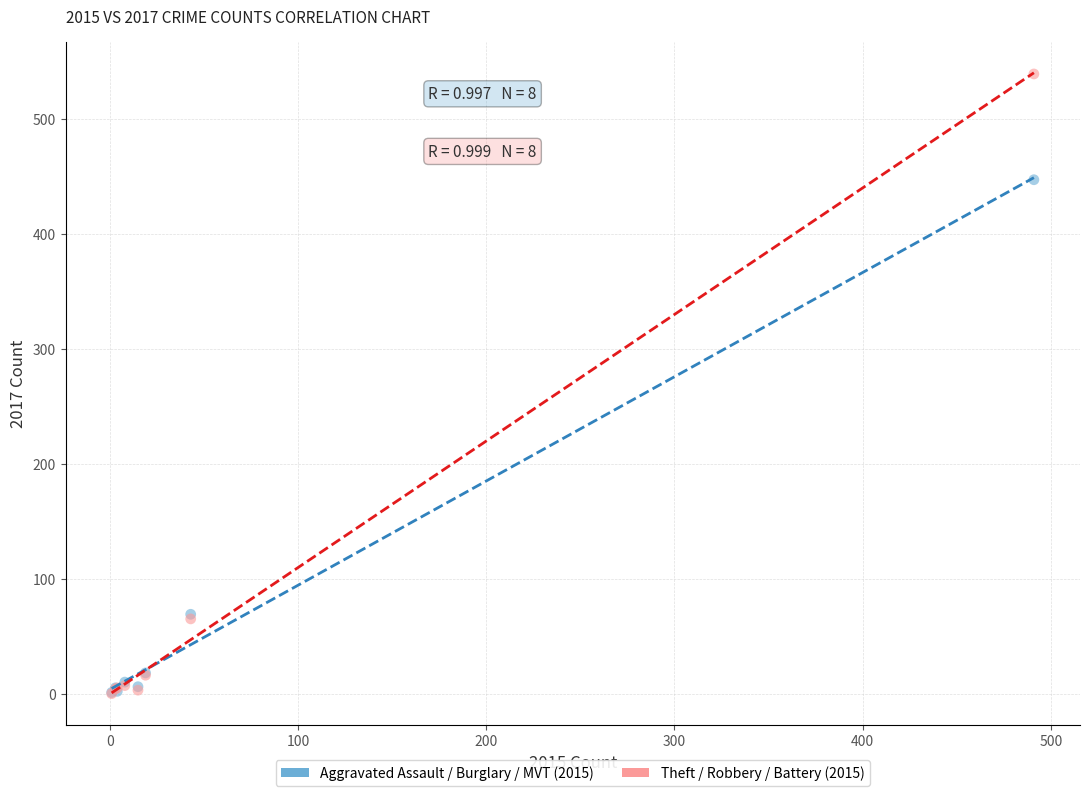

Across all series, what Y value is closest to 269?

447